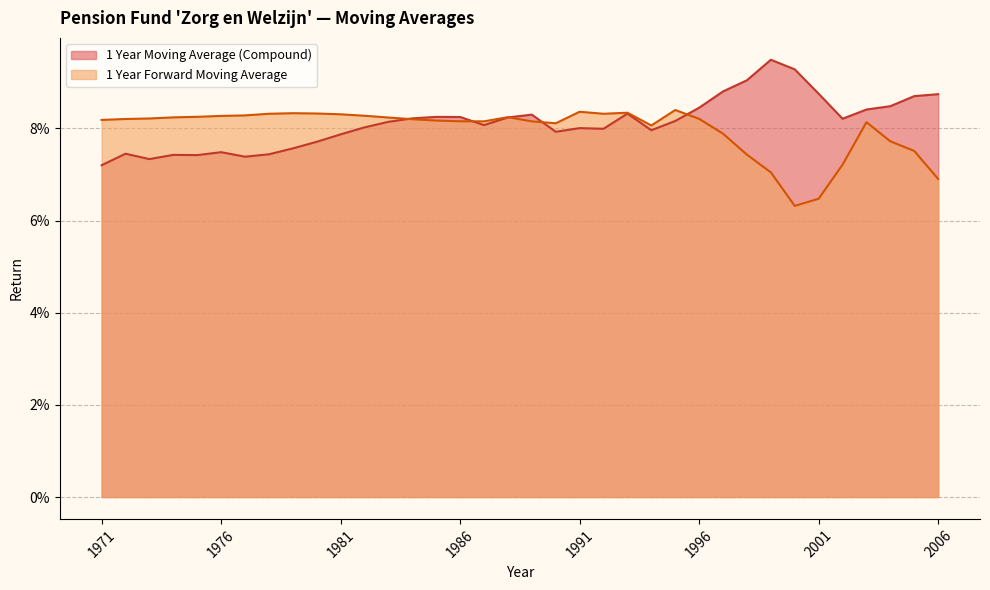

Does the chart display data point markers on the line(s)?

No